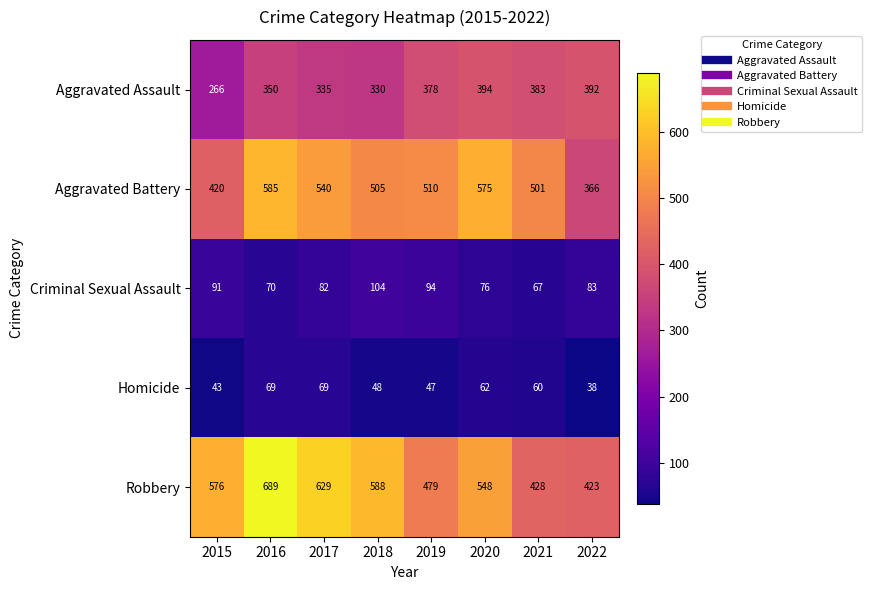

The value of Aggravated Assault at 2016 is 486. True or false?

False